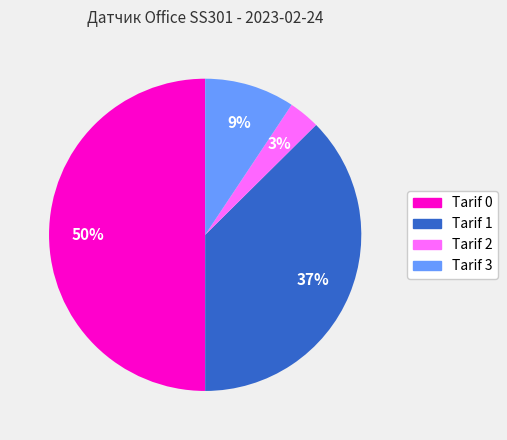

Which category has the smallest portion of the pie?

Tarif 2